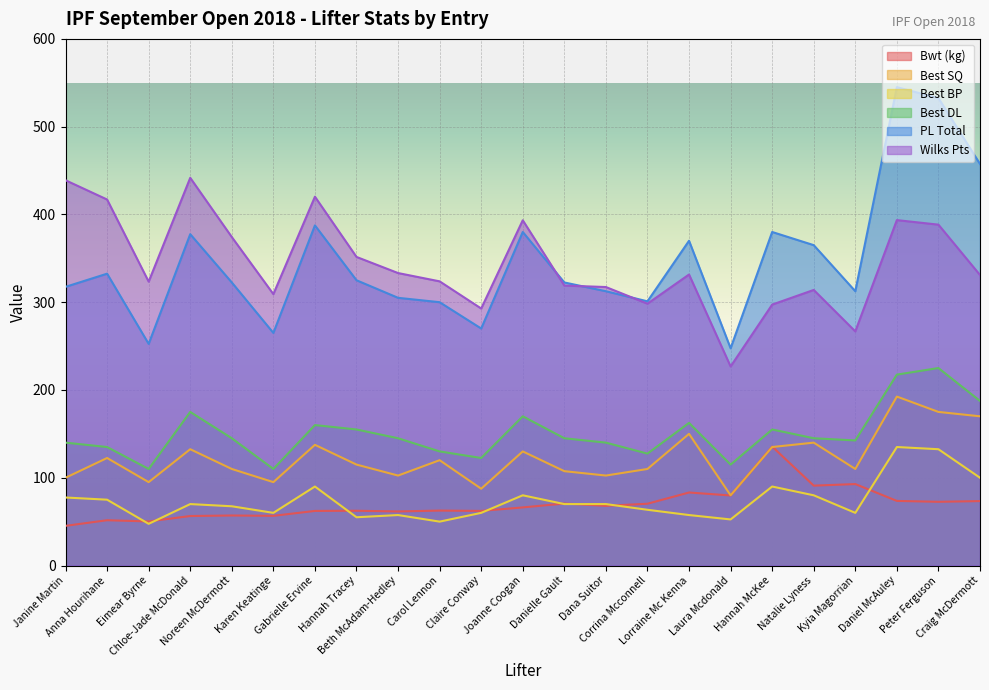

True or false: Wilks Pts and Best SQ intersect in this chart.

False